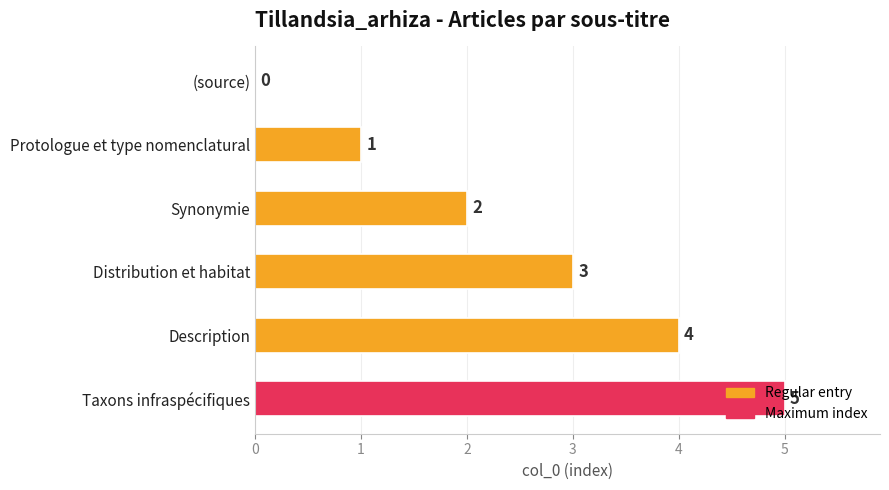

At which label is the value closest to 2?

Synonymie